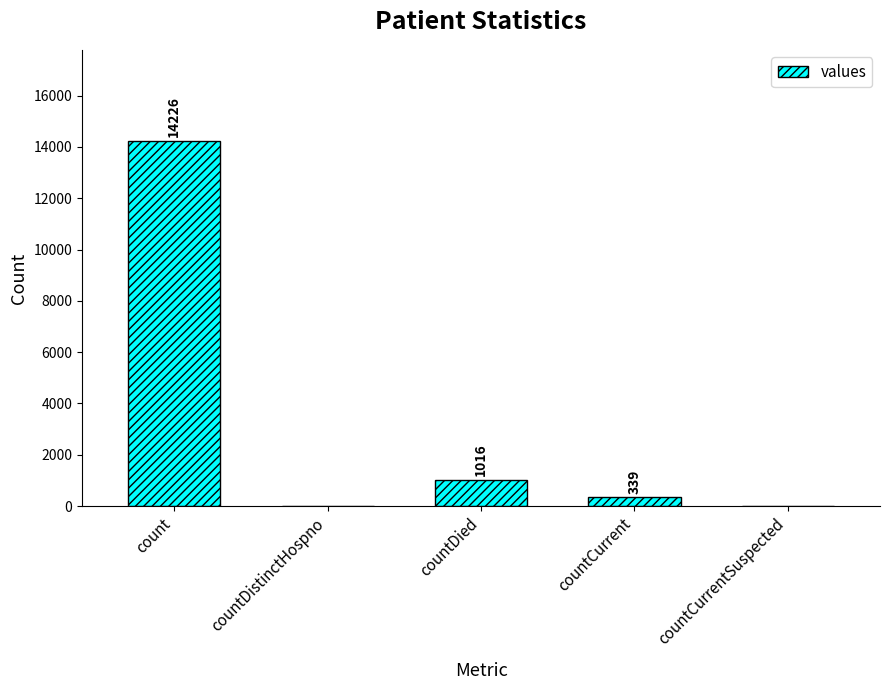

Is it true that the value at countCurrent is 339?

True